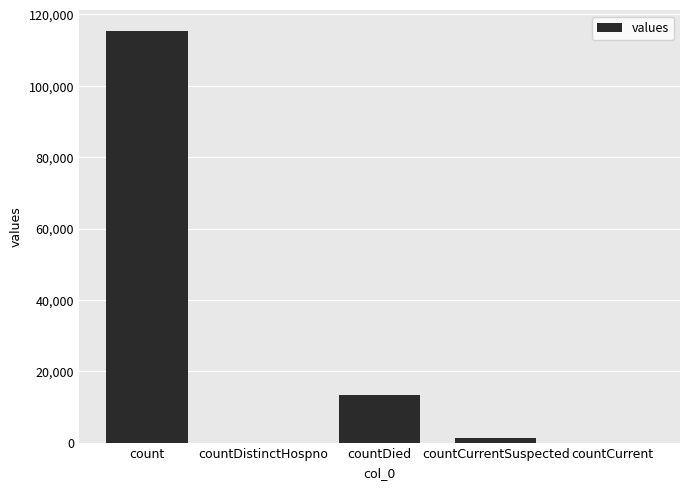

What is the change in value from countDied to countCurrent?

-13343